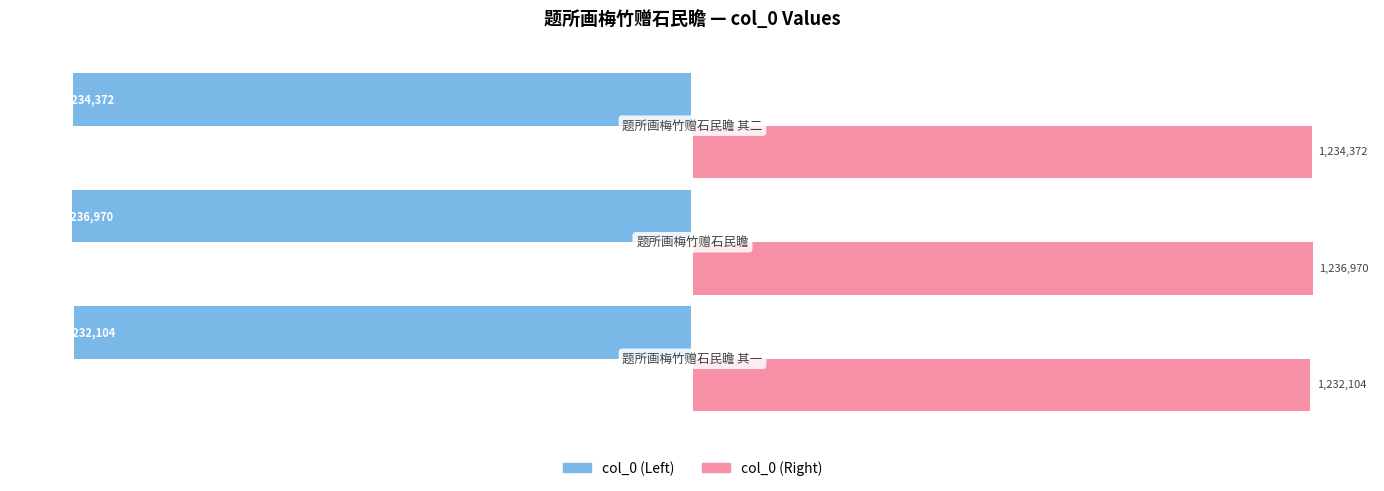

Rank the series by their average value, from highest to lowest.

col_0 (Right), col_0 (Left)